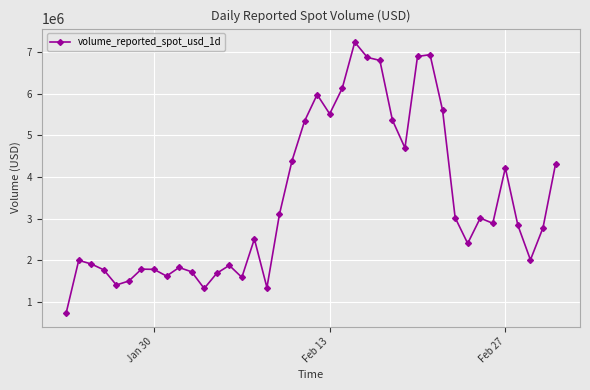

What is the value of the 5th point from the left?

1405131.1